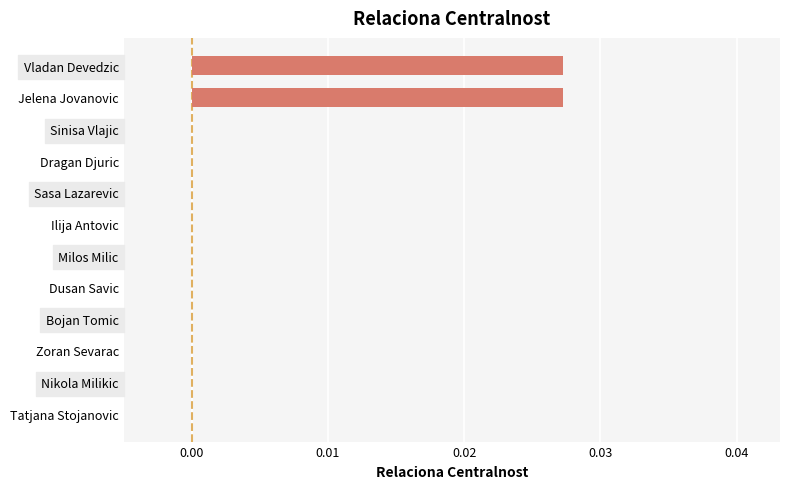

The chart shows a value of 0.0 at Vladan Devedzic. True or false?

True